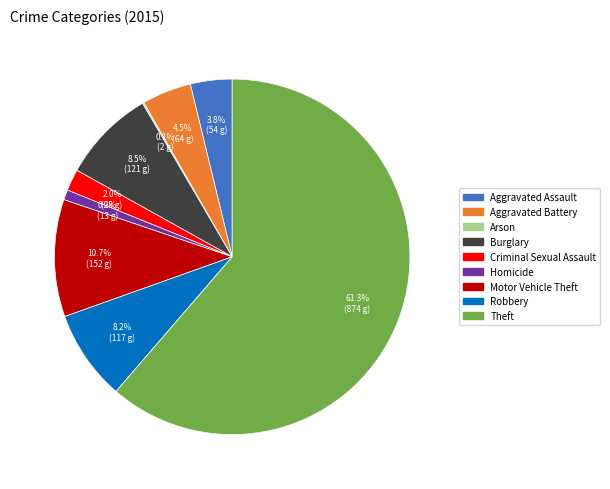

Which category has the biggest portion of the pie?

Theft